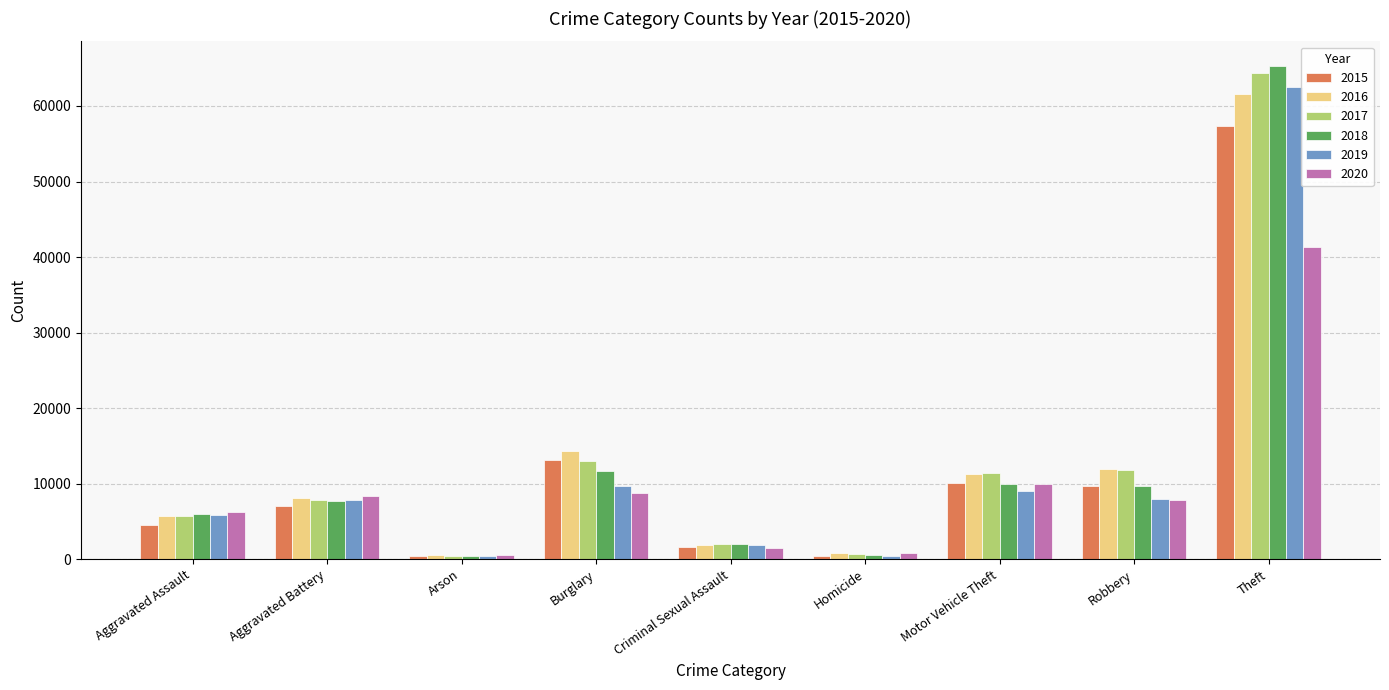

What are all the series names shown in the legend?

2015, 2016, 2017, 2018, 2019, 2020